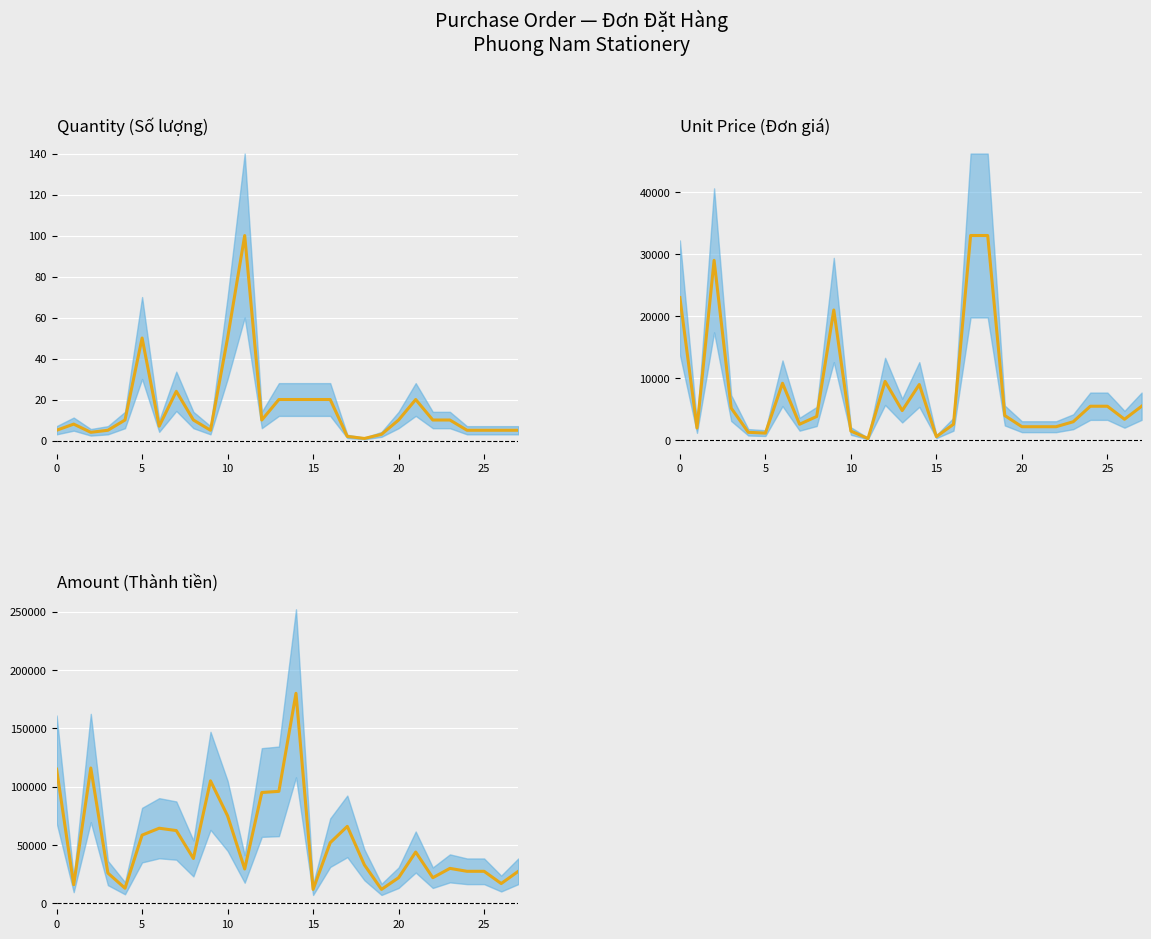

Rank the series by their average value, from lowest to highest.

Quantity (Số lượng), Unit Price (Đơn giá), Amount (Thành tiền)